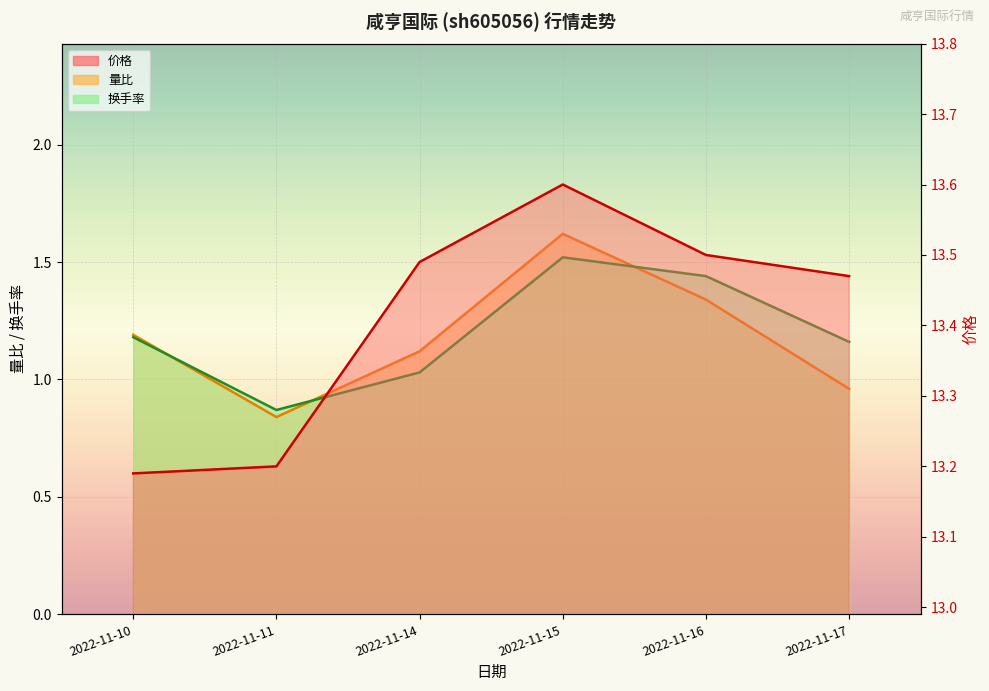

What is the difference between the 换手率(线) values at 2022-11-10 and 2022-11-16?

0.3